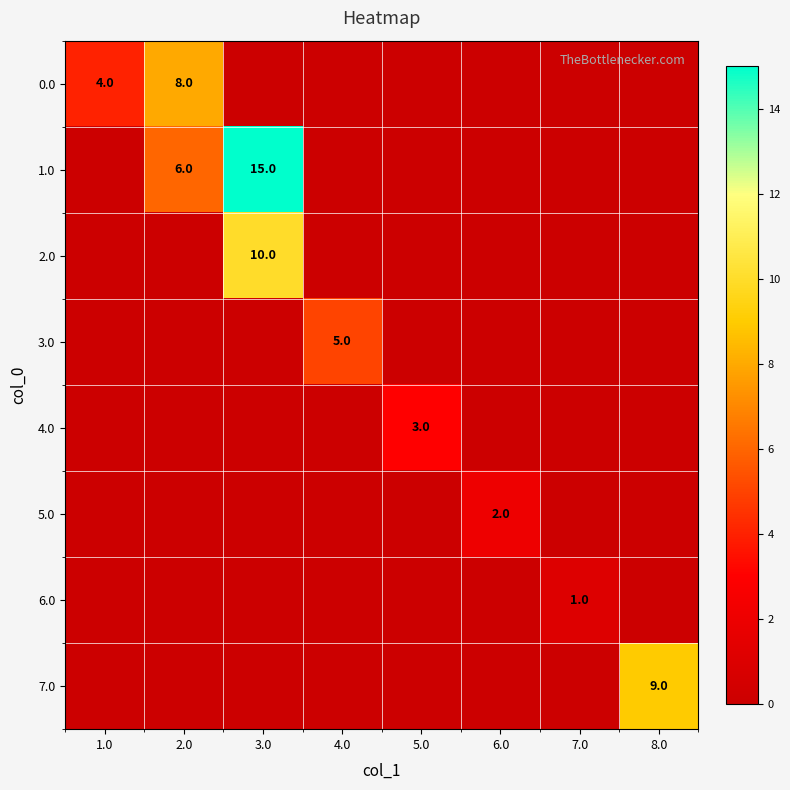

List the labels in order of 7.0 value, largest first.

8.0, 1.0, 2.0, 3.0, 4.0, 5.0, 6.0, 7.0